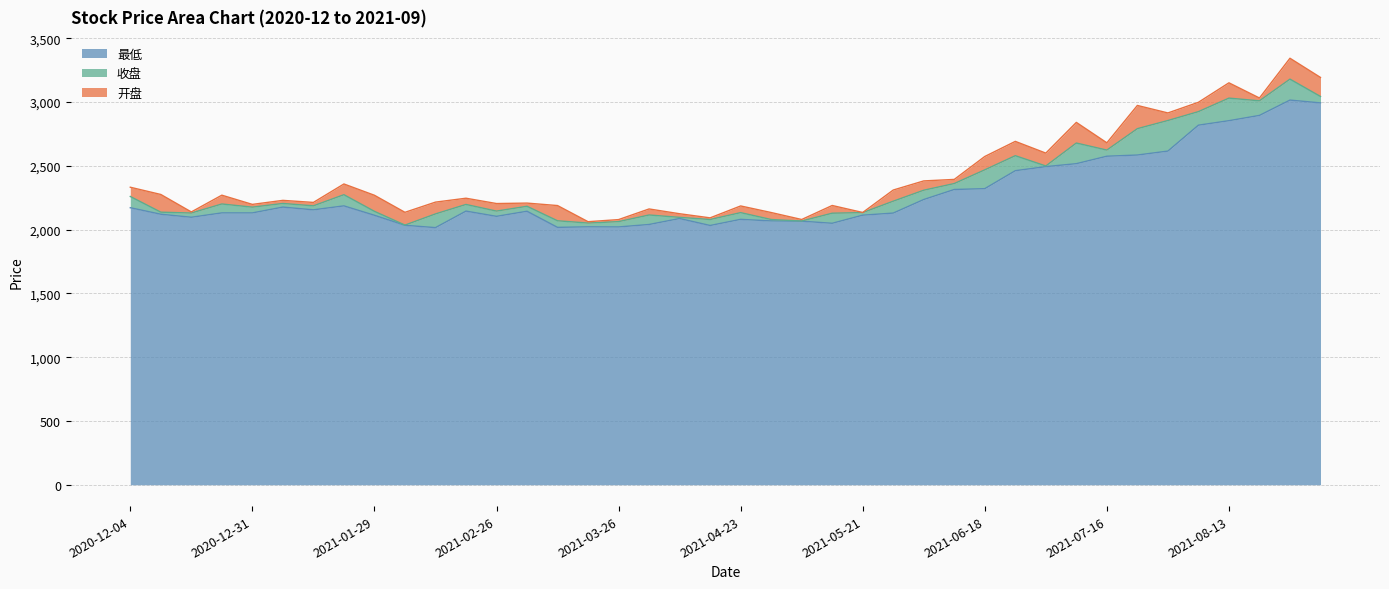

What are all the series names shown in the legend?

最低, 收盘, 开盘